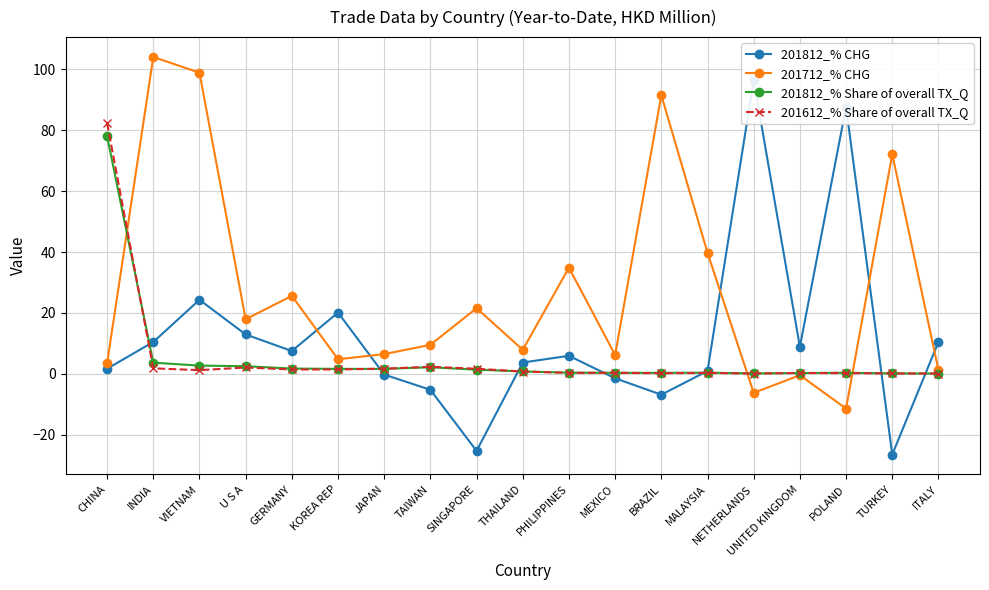

Which series has the largest total across all categories?

201712_% CHG